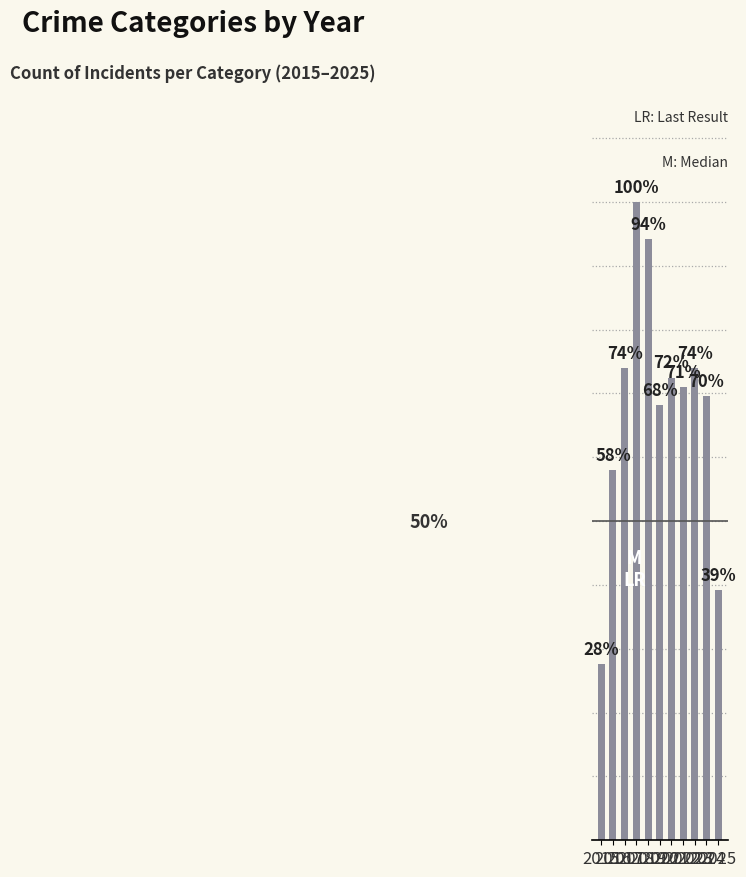

Does the chart contain any negative values?

No